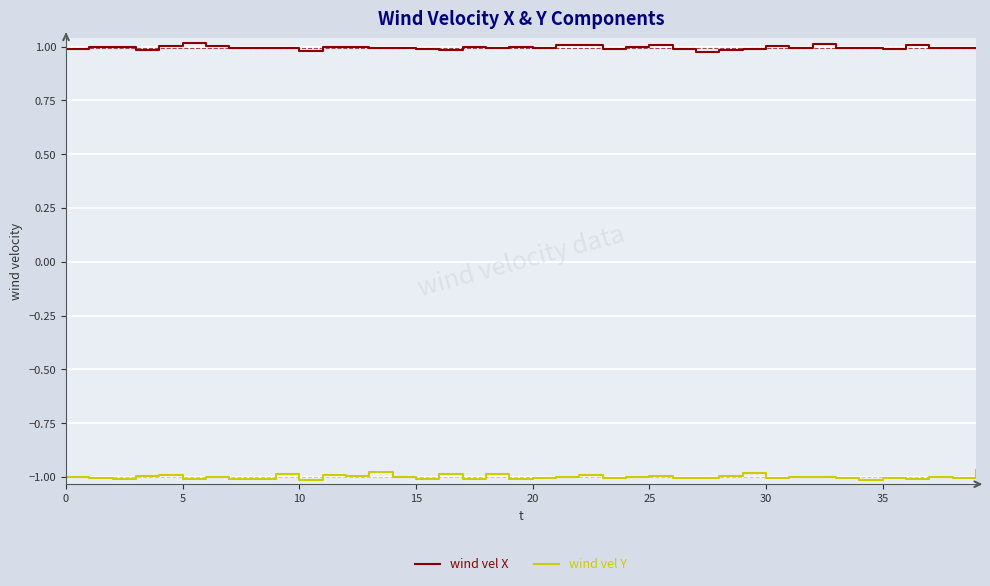

Which series has the largest total across all categories?

wind vel X